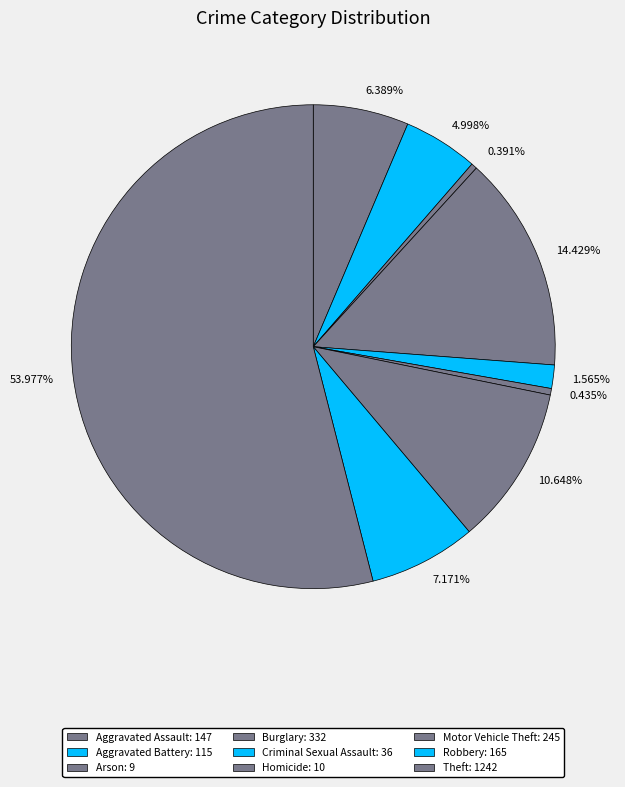

How many segments does this pie chart have?

9